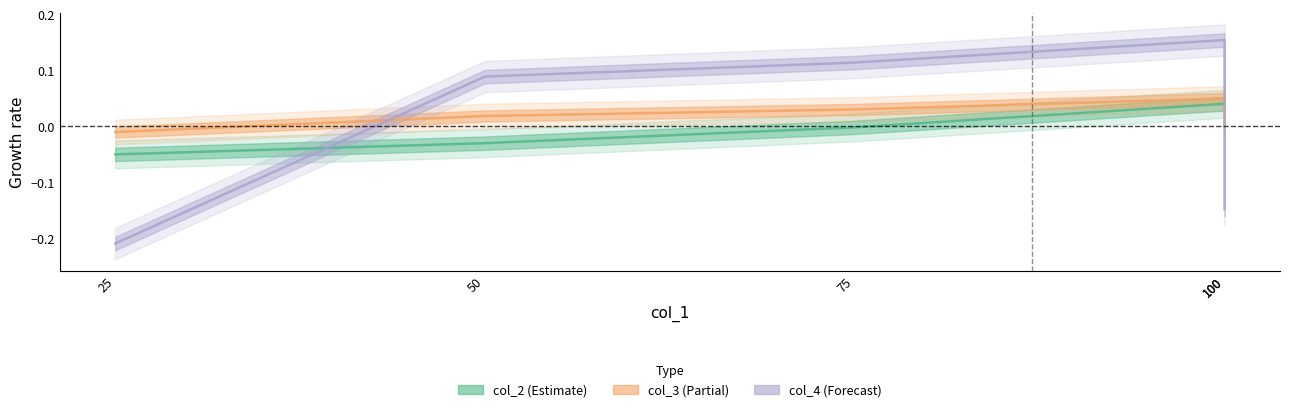

How many positive values does the col_4 series have?

3